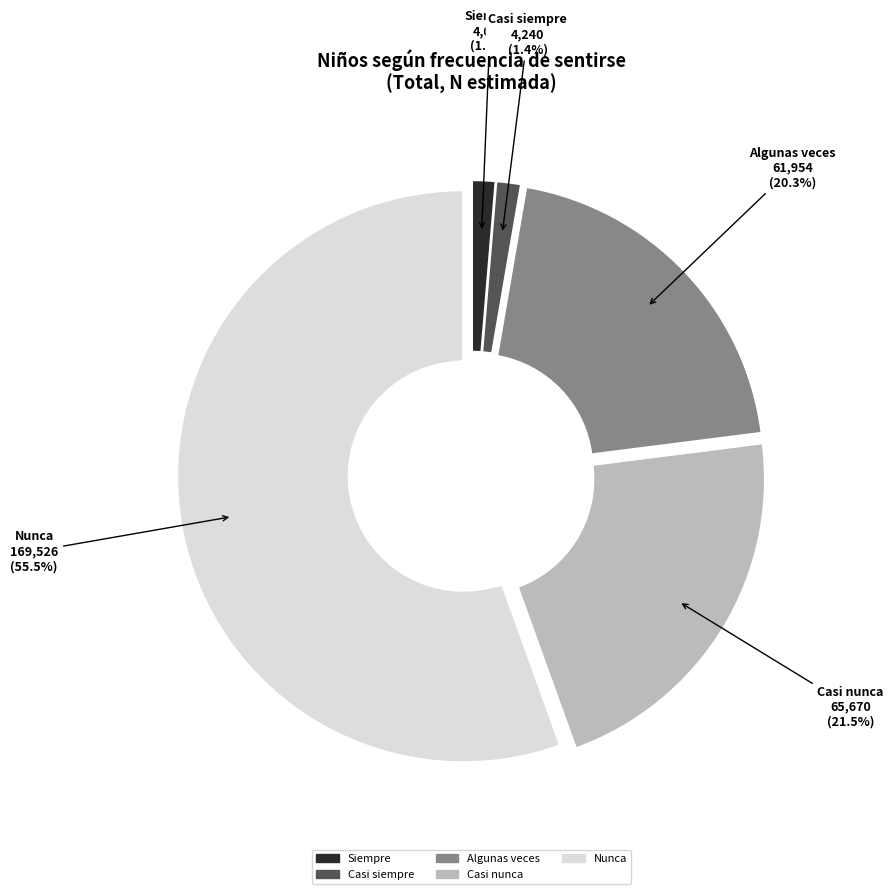

The Algunas veces slice represents 26% of the pie. True or false?

False